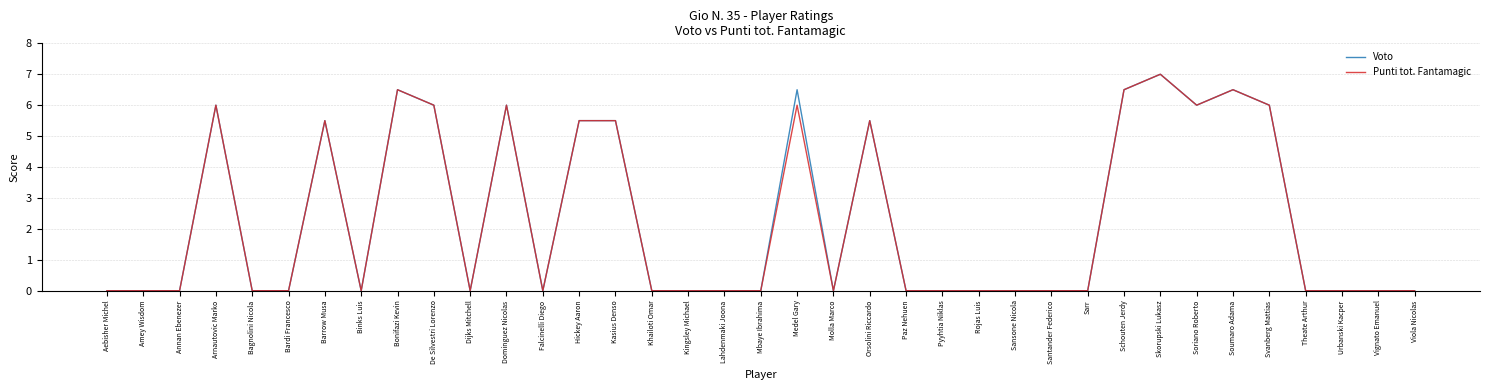

Is the value of Voto at Skorupski Lukasz greater than the value of Punti tot. Fantamagic at Viola Nicolas?

Yes